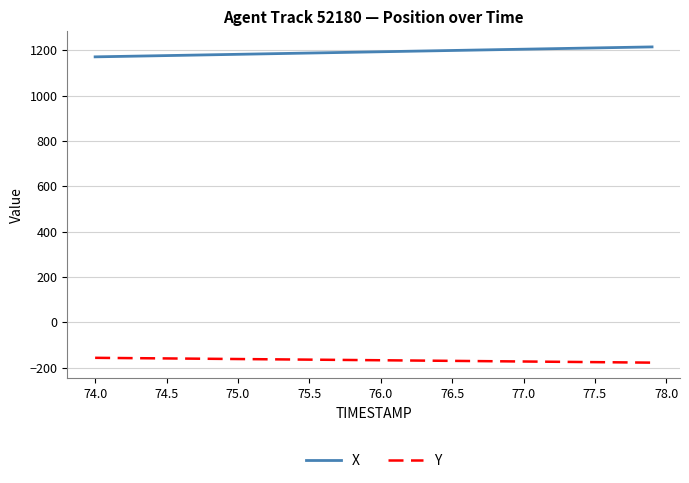

What is the difference between the maximum and minimum values in the X series?

43.9